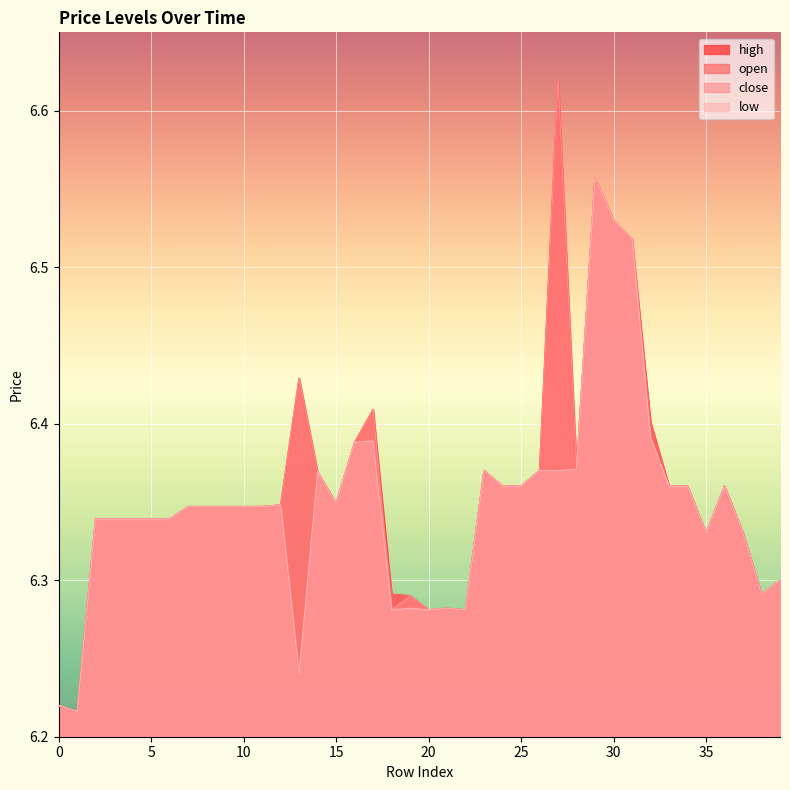

At which category does the chart reach its minimum across all series?

1